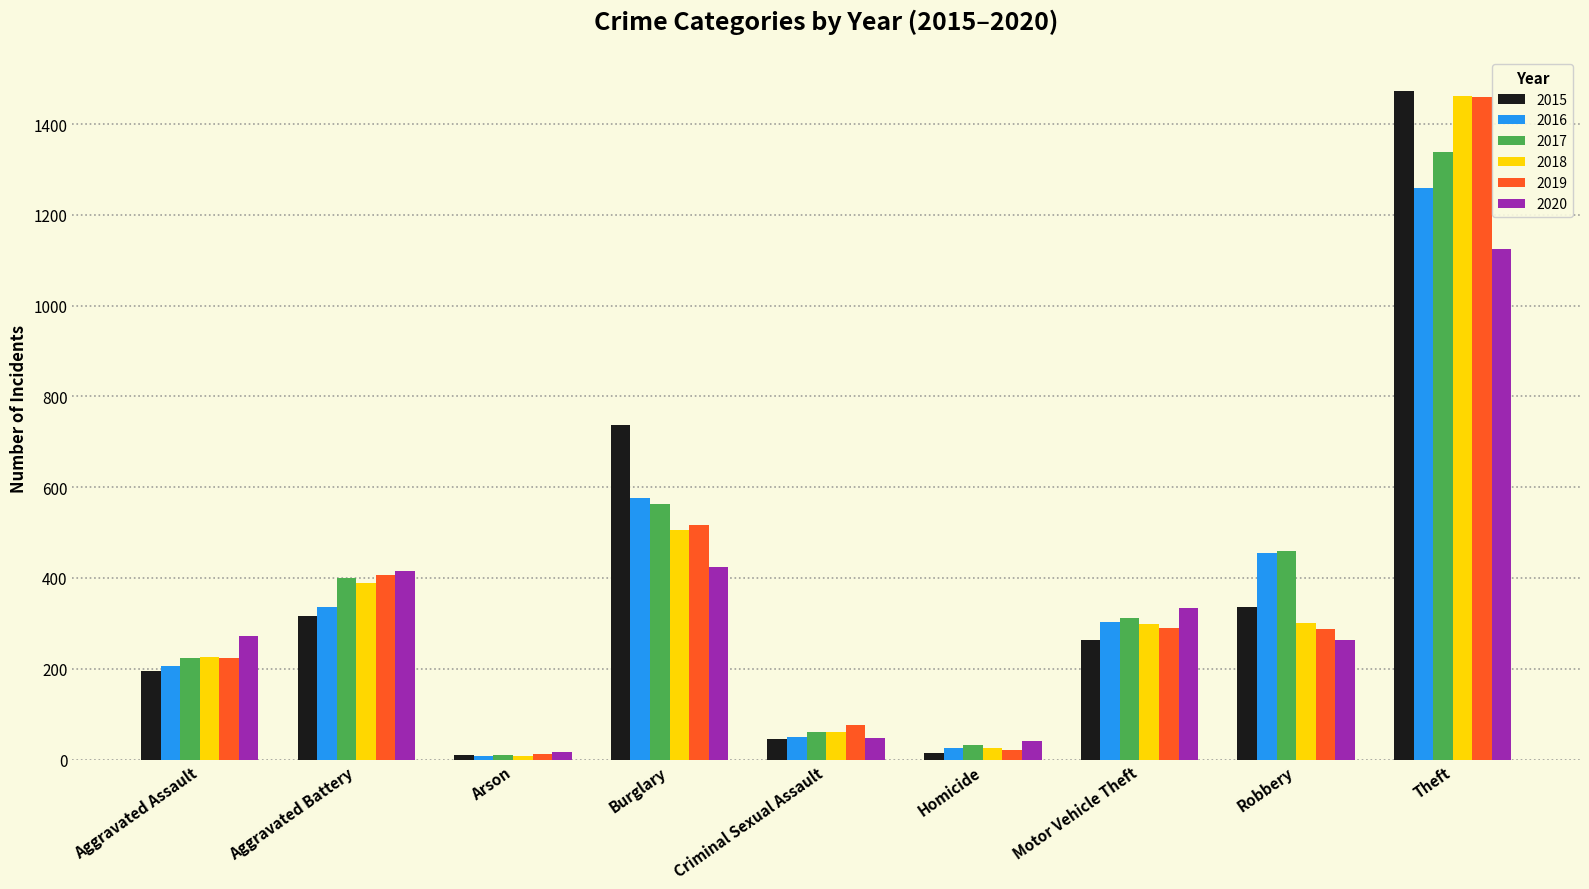

Where is 2016 nearest to the value 633?

Burglary